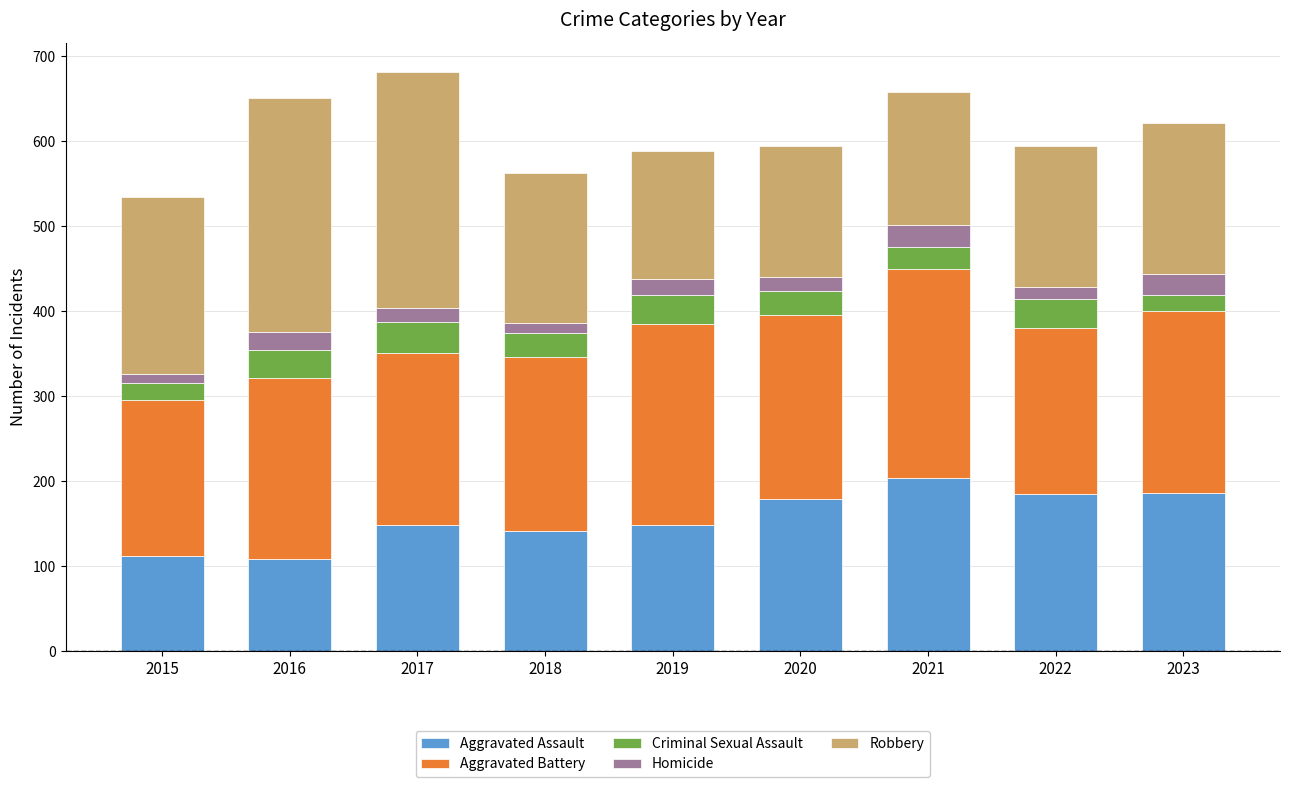

How many series are shown in this chart?

5